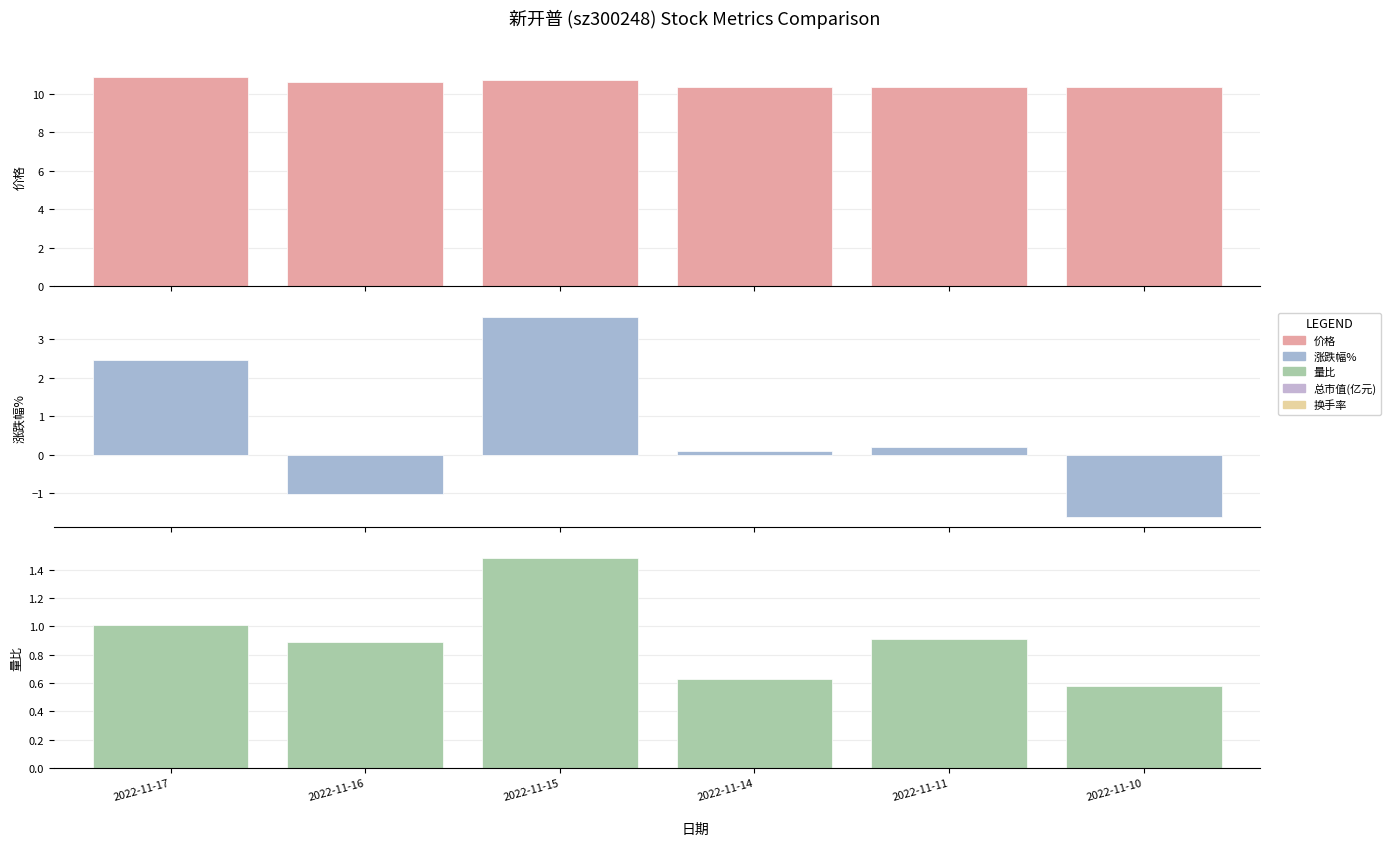

Which series changed the most between 2022-11-14 and 2022-11-10?

涨跌幅%